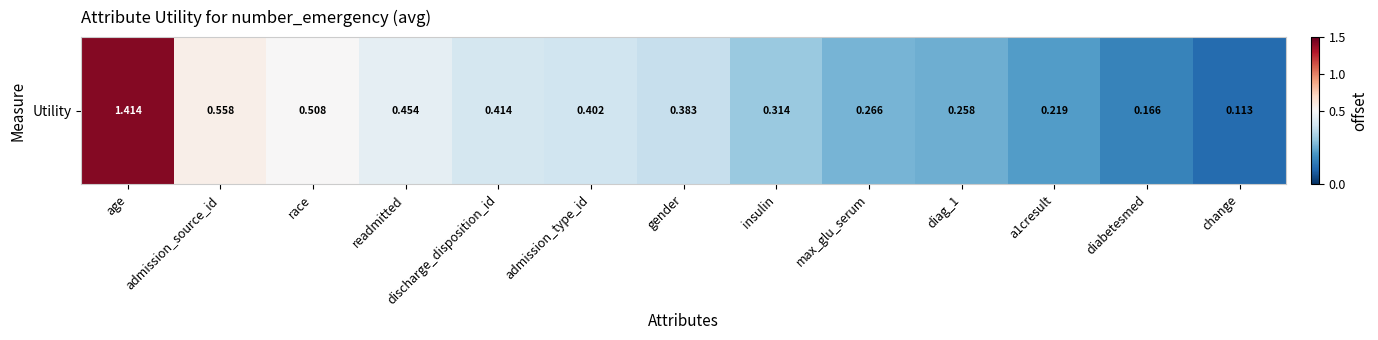

The chart shows a value of 0.3 at max_glu_serum. True or false?

True